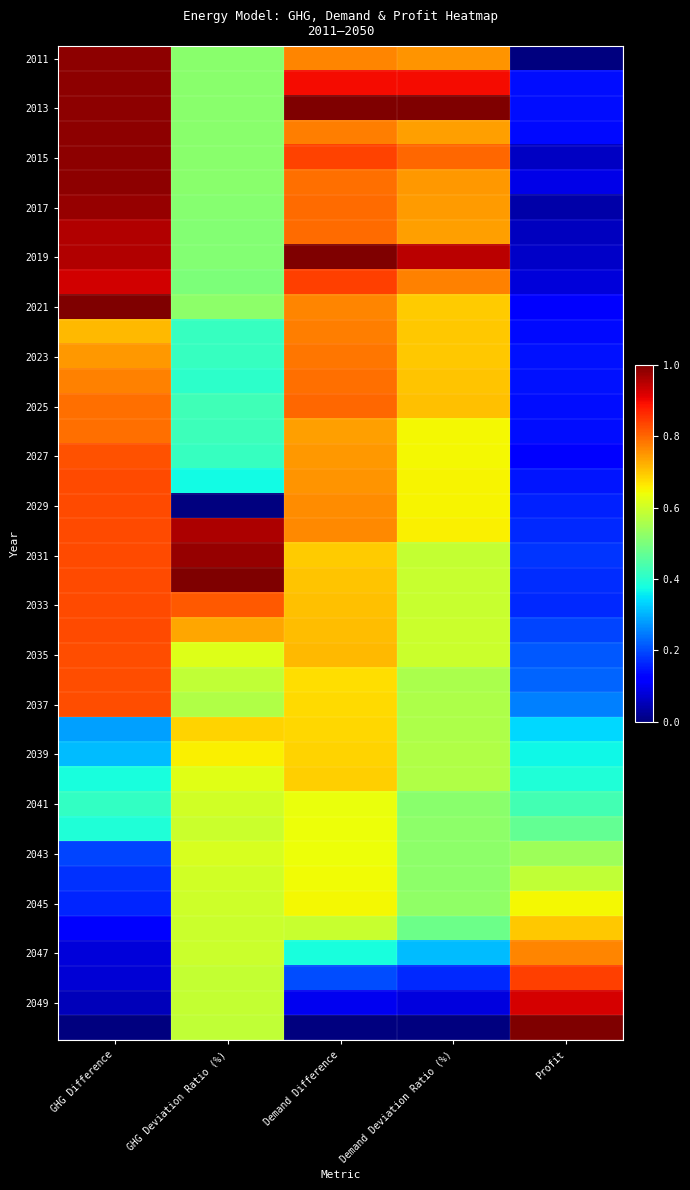

How many categories are shown in the chart?

5